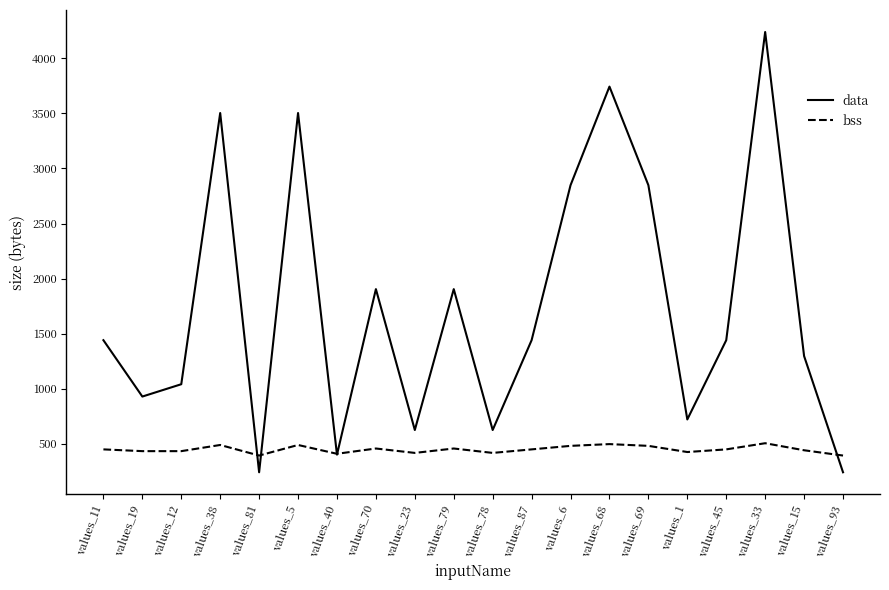

What is the spread (max minus min) of values at values_87?

992